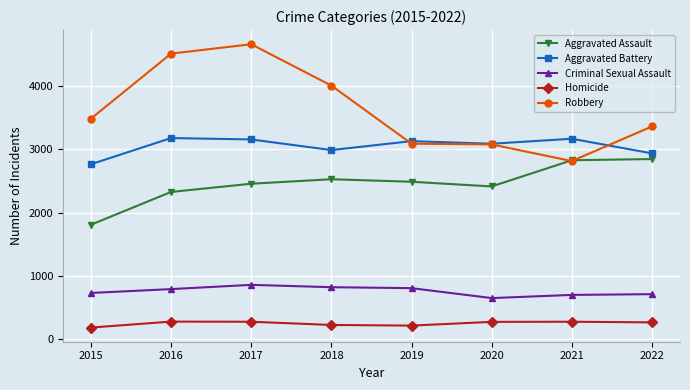

True or false: Aggravated Assault has a value of 2845 at 2022.

True